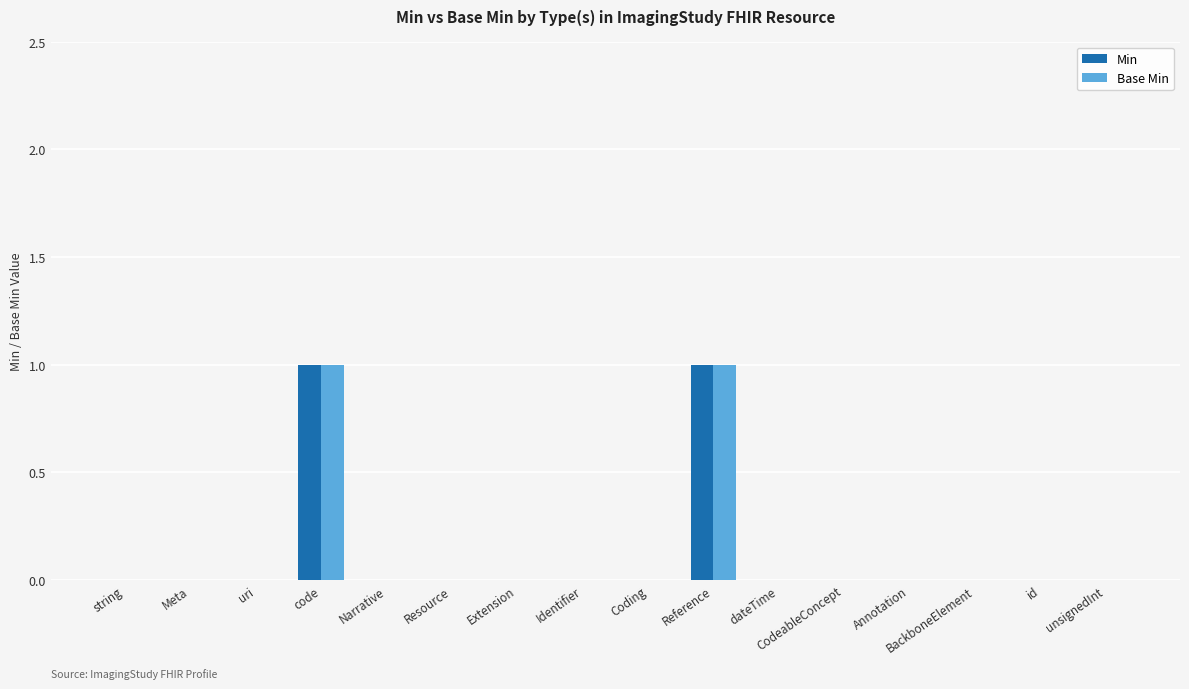

What are all the series names shown in the legend?

Min, Base Min